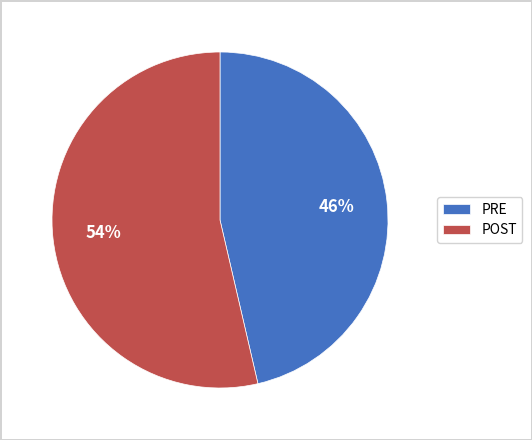

Rank the categories by value from highest to lowest.

POST, PRE